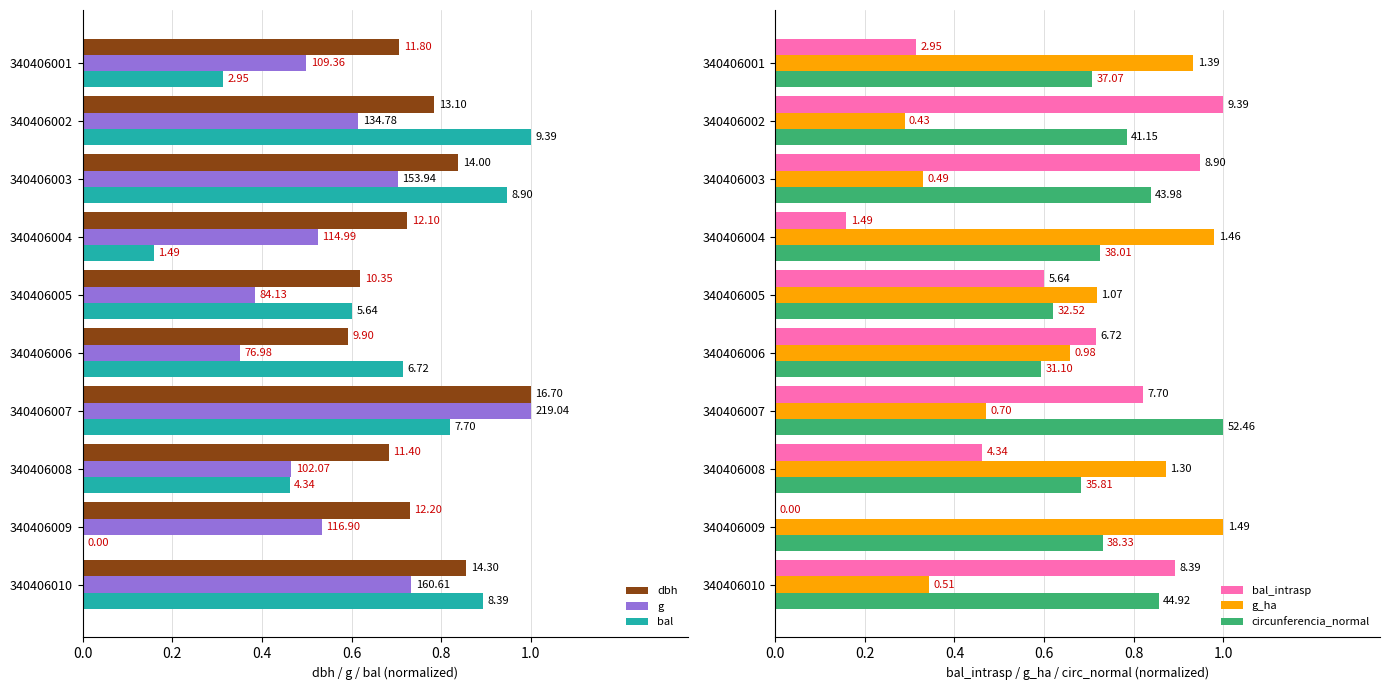

At which category does the chart reach its peak across all series?

340406007